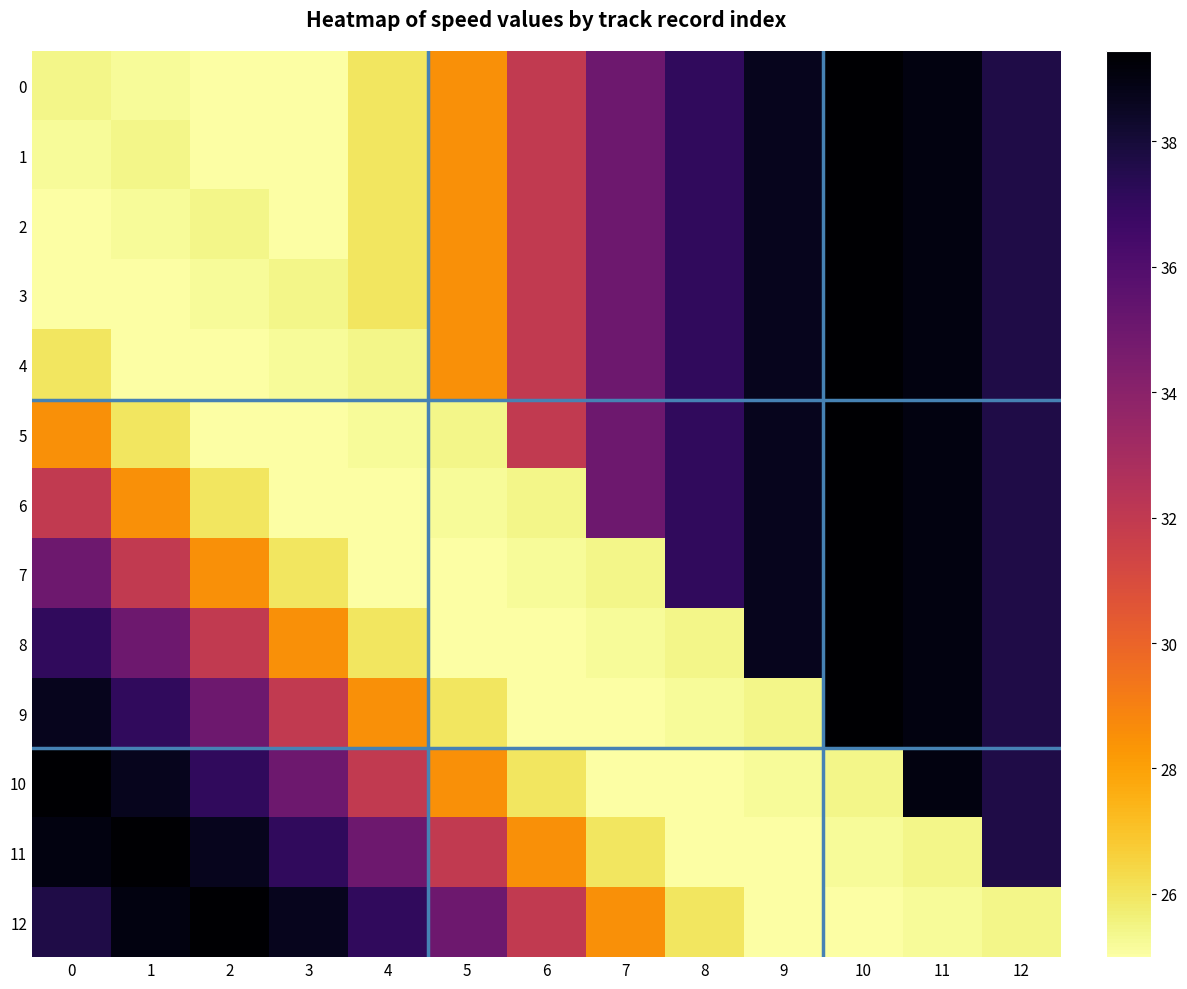

What is the minimum value shown in the chart?

25.0